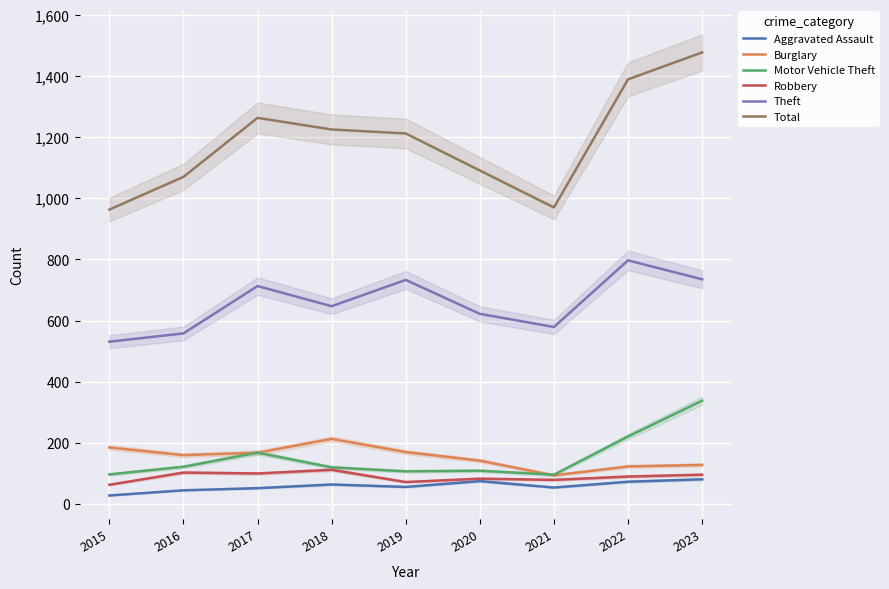

What are all the series names shown in the legend?

Aggravated Assault, Burglary, Motor Vehicle Theft, Robbery, Theft, Total